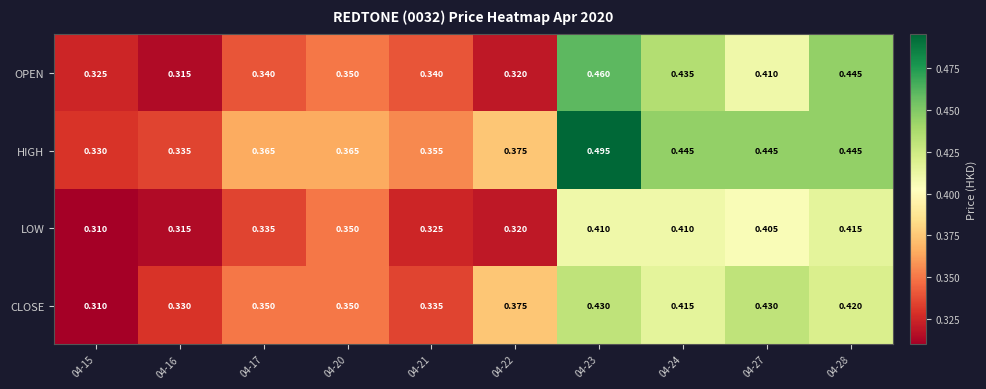

List the series in order of their peak value, highest first.

HIGH, OPEN, CLOSE, LOW